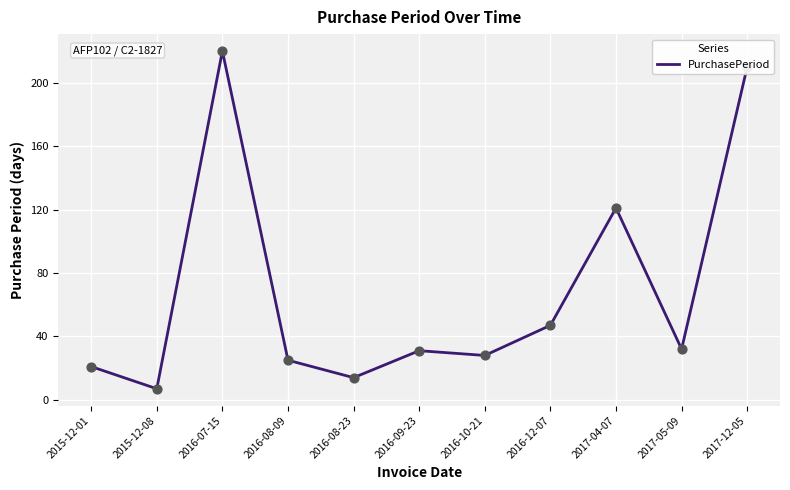

What is the change in value from 2016-10-21 to 2017-05-09?

+4